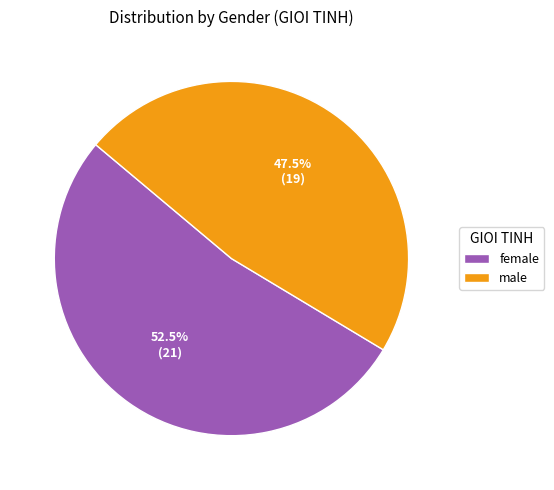

Between female and male, which is larger?

female